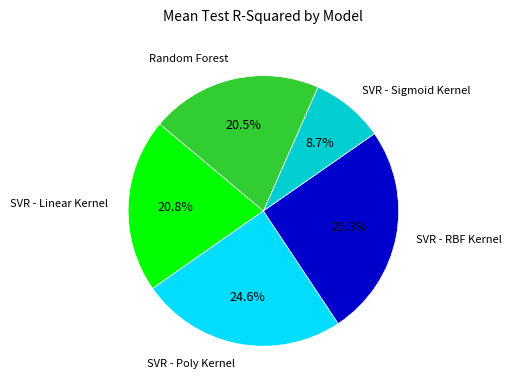

Is there a majority slice in this chart?

No